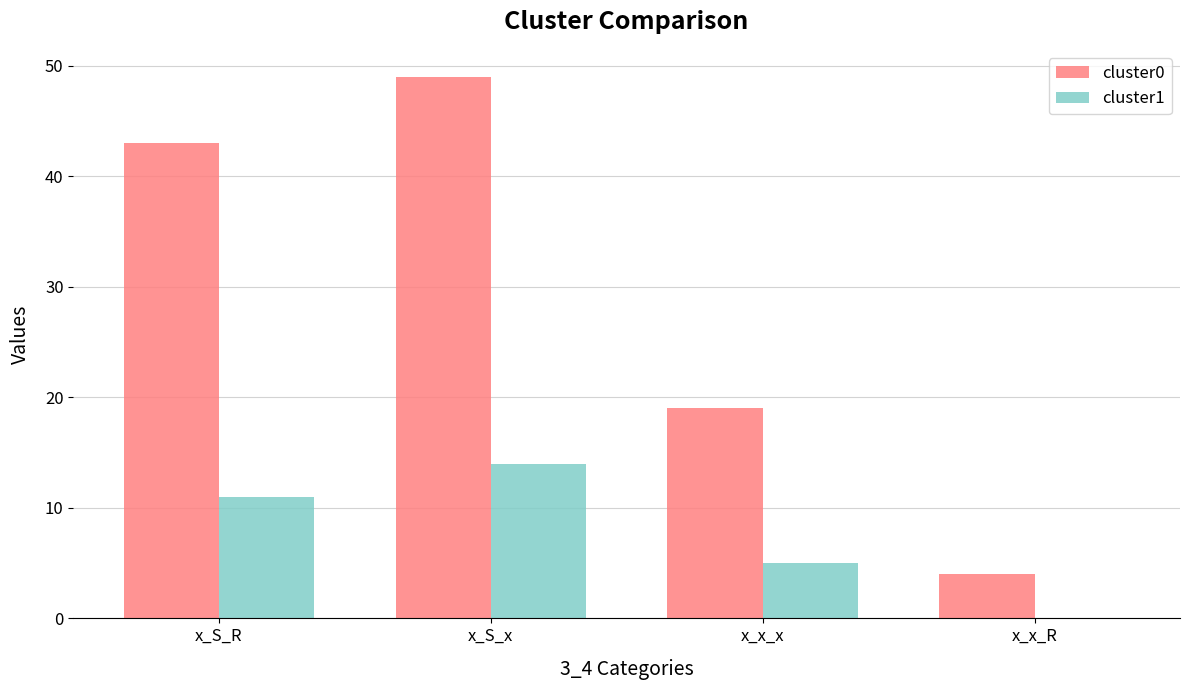

What is the sum of the cluster1 values at x_x_R and x_S_x?

14